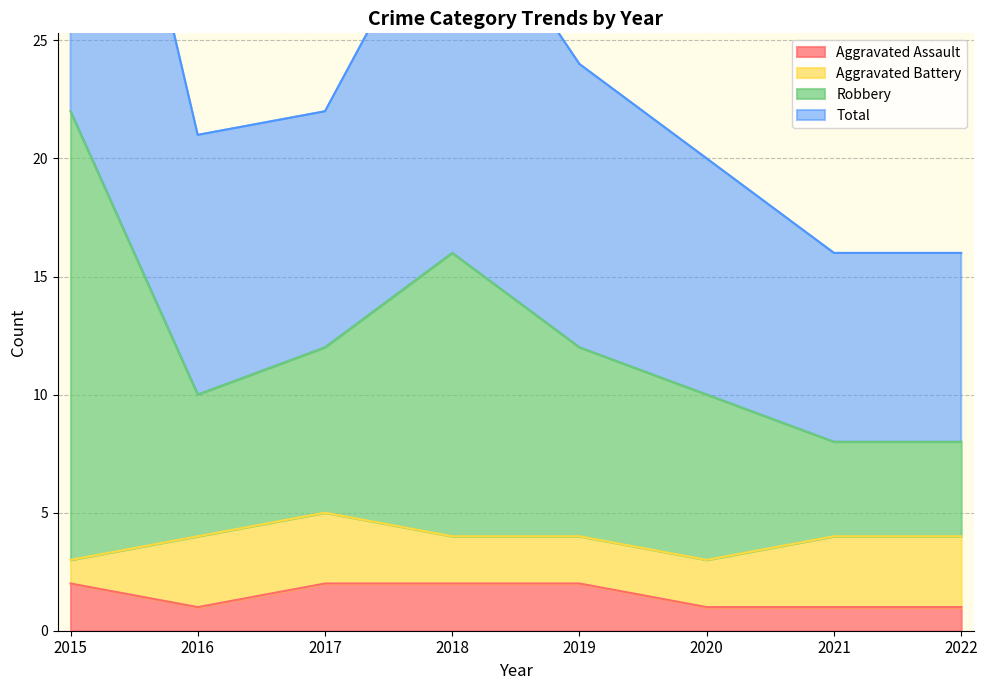

How many interior local peaks does the Total series have?

1